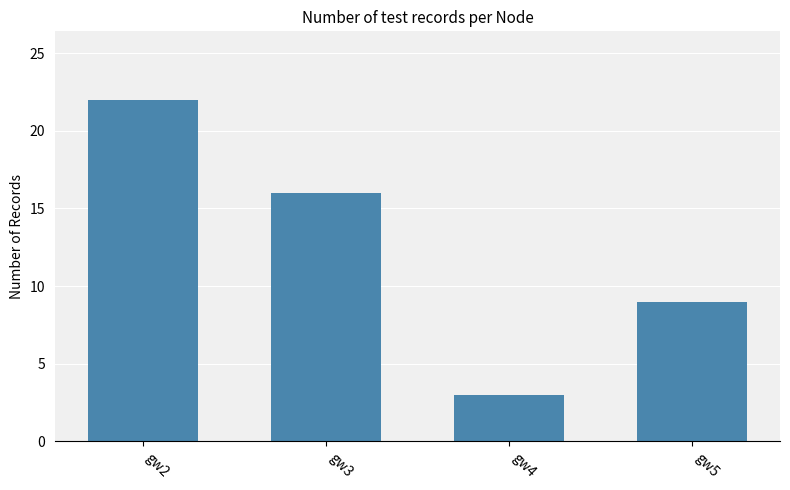

Which label corresponds to the smallest value in the chart?

gw4